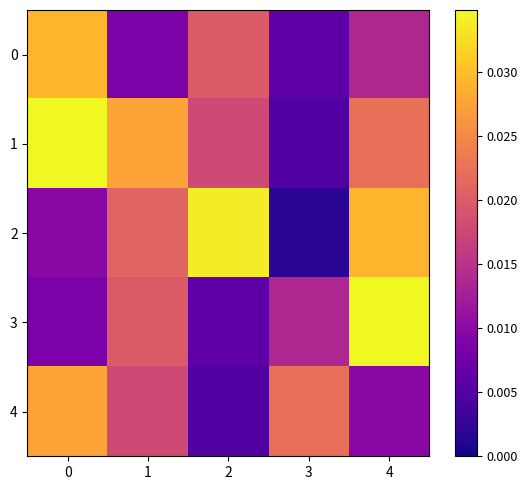

Between 0 and 2, which series saw the biggest shift?

2